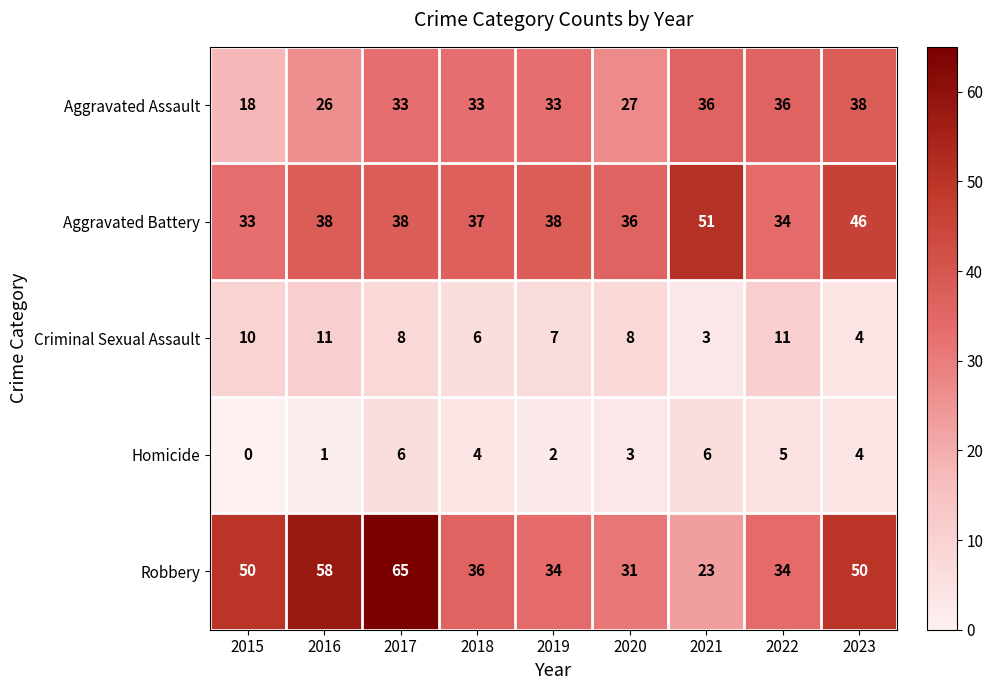

What is the difference between the maximum and second lowest values in the Aggravated Battery series?

17